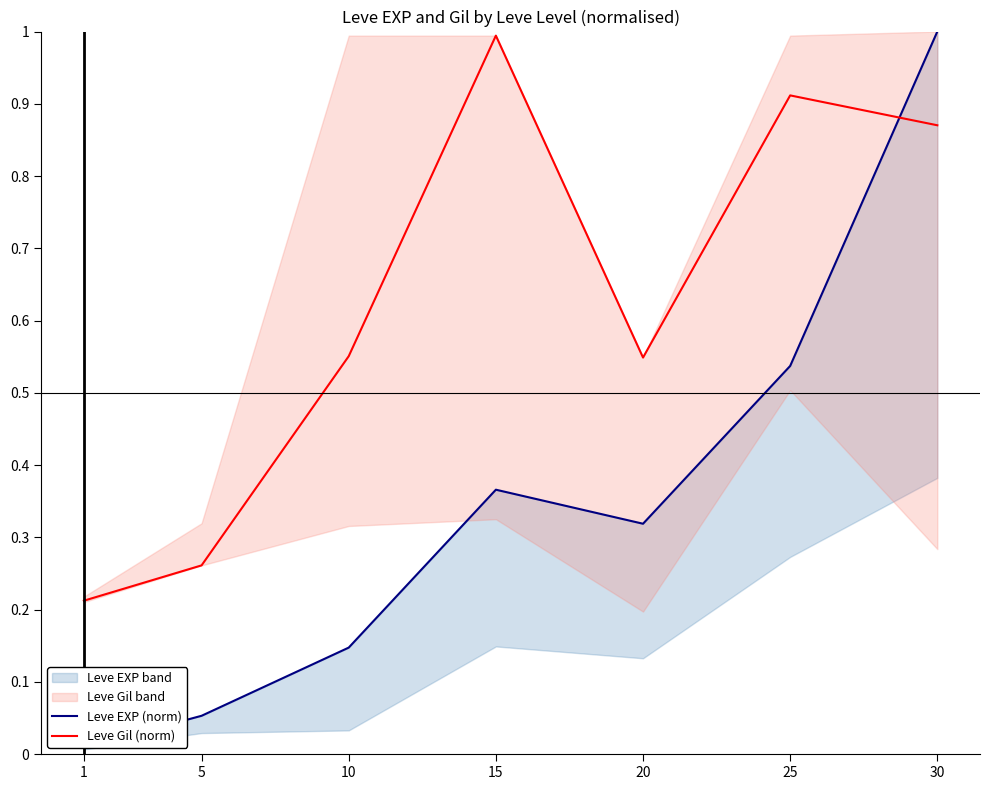

At which category is the sum across all series the highest?

30